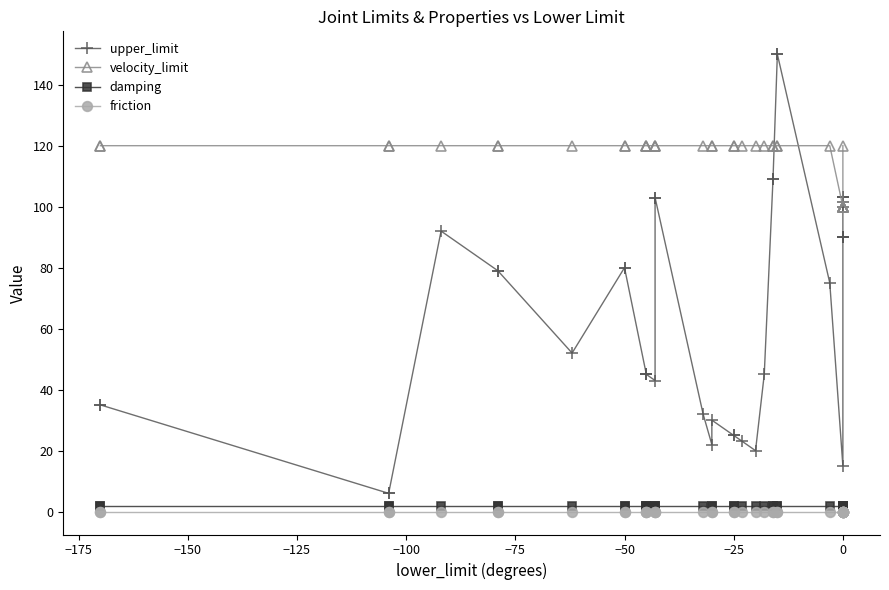

True or false: upper_limit and friction cross at least once.

False